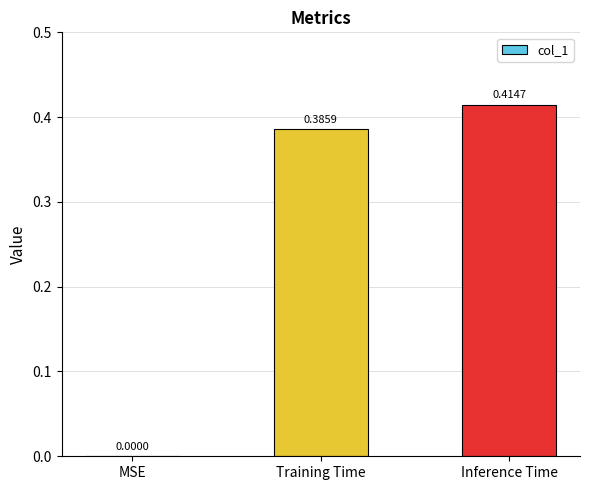

How many series are shown in this chart?

1